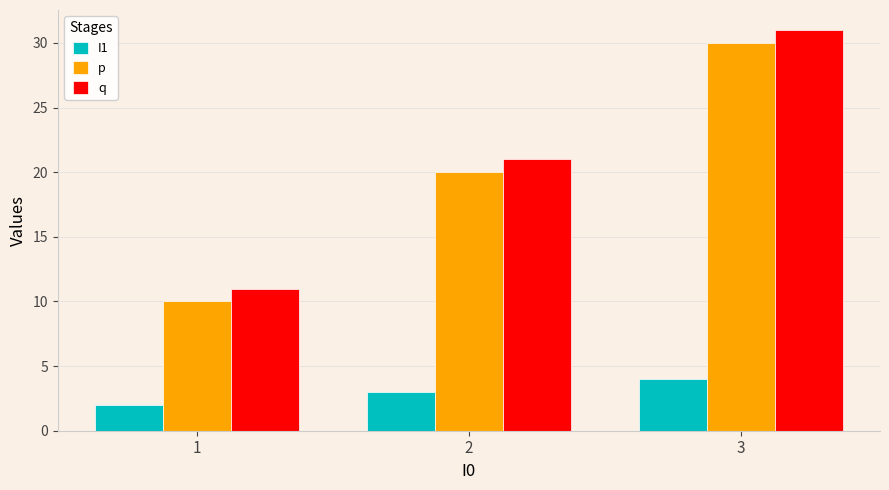

Which series has the largest total across all categories?

q